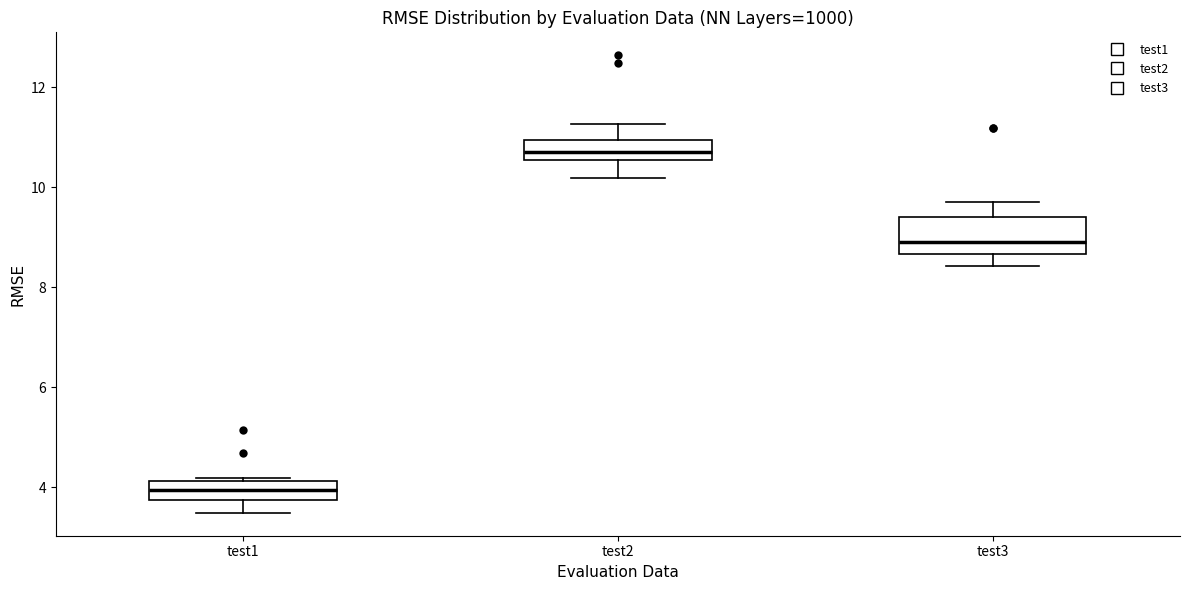

Which box has the lowest median line?

test1